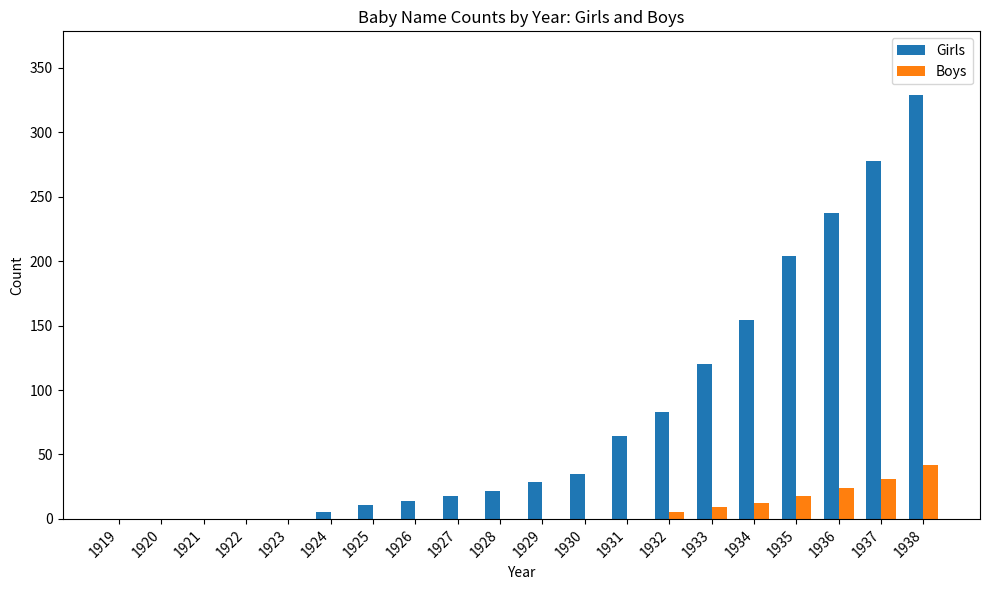

What are all the series names shown in the legend?

Girls, Boys